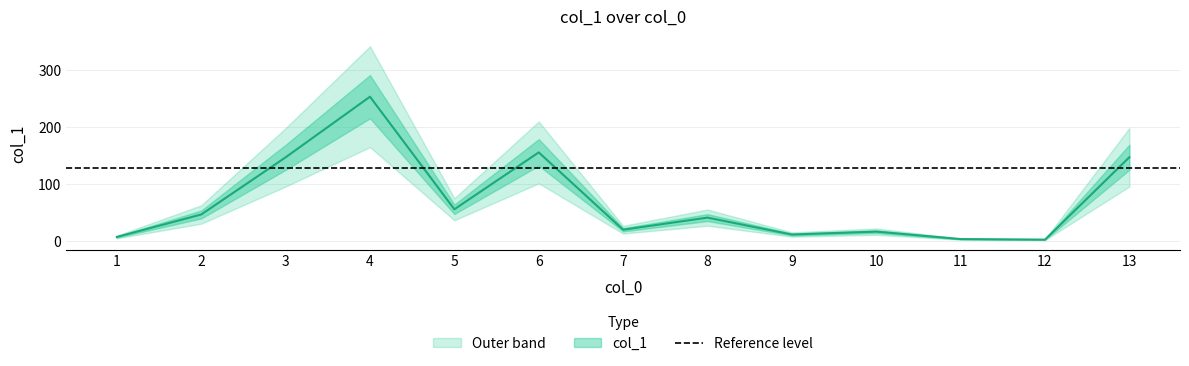

Does the chart have visible grid lines?

Yes